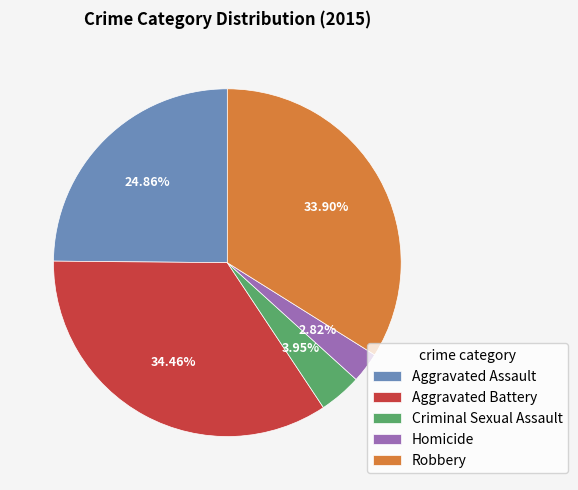

What is the largest slice in the pie chart?

Aggravated Battery